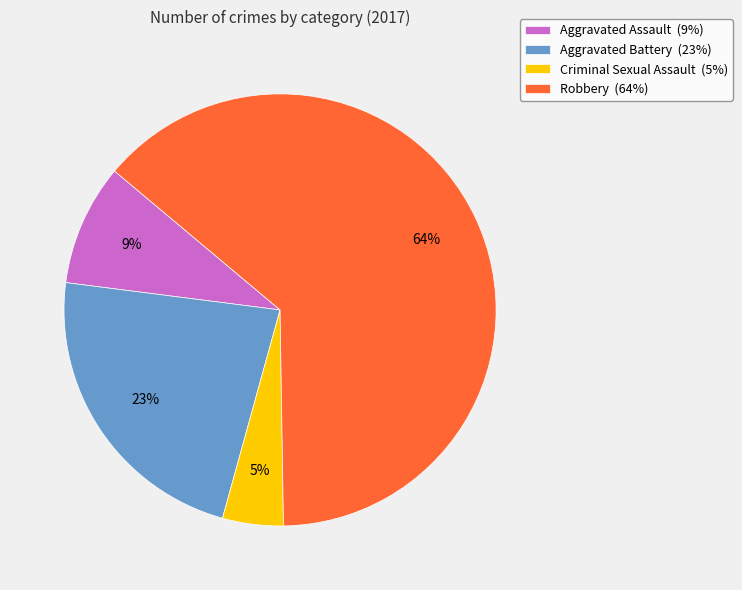

The Robbery slice represents 57% of the pie. True or false?

False